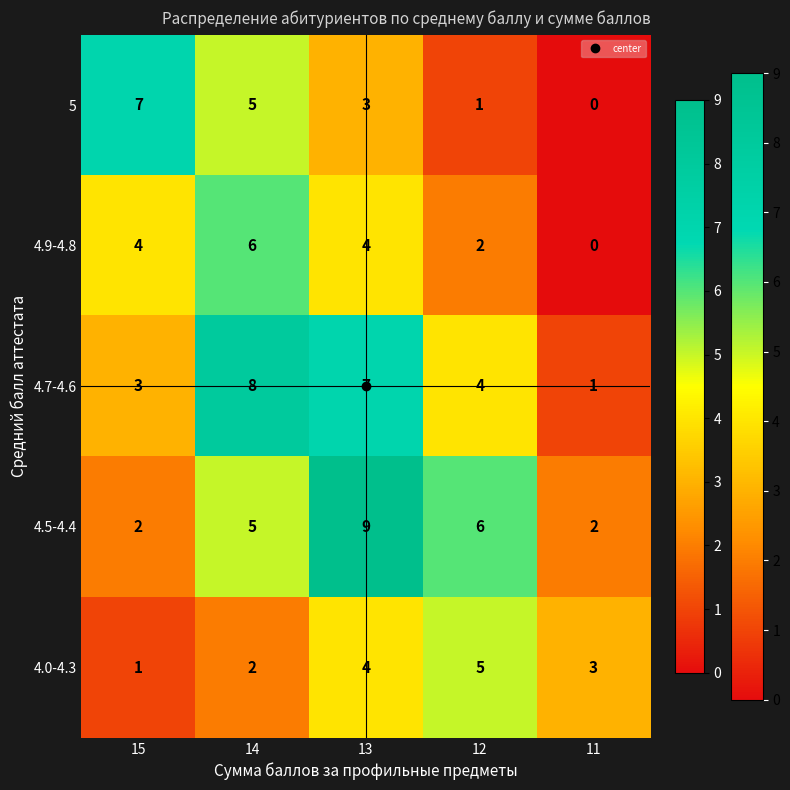

At how many categories does at least one series exceed 0?

5